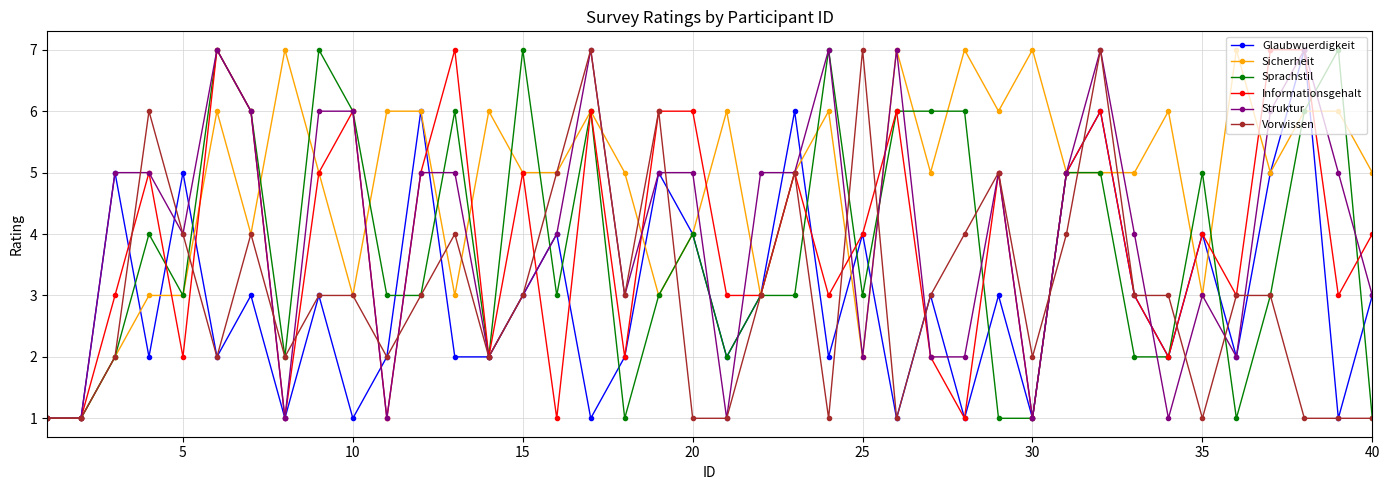

How many series are shown in this chart?

6